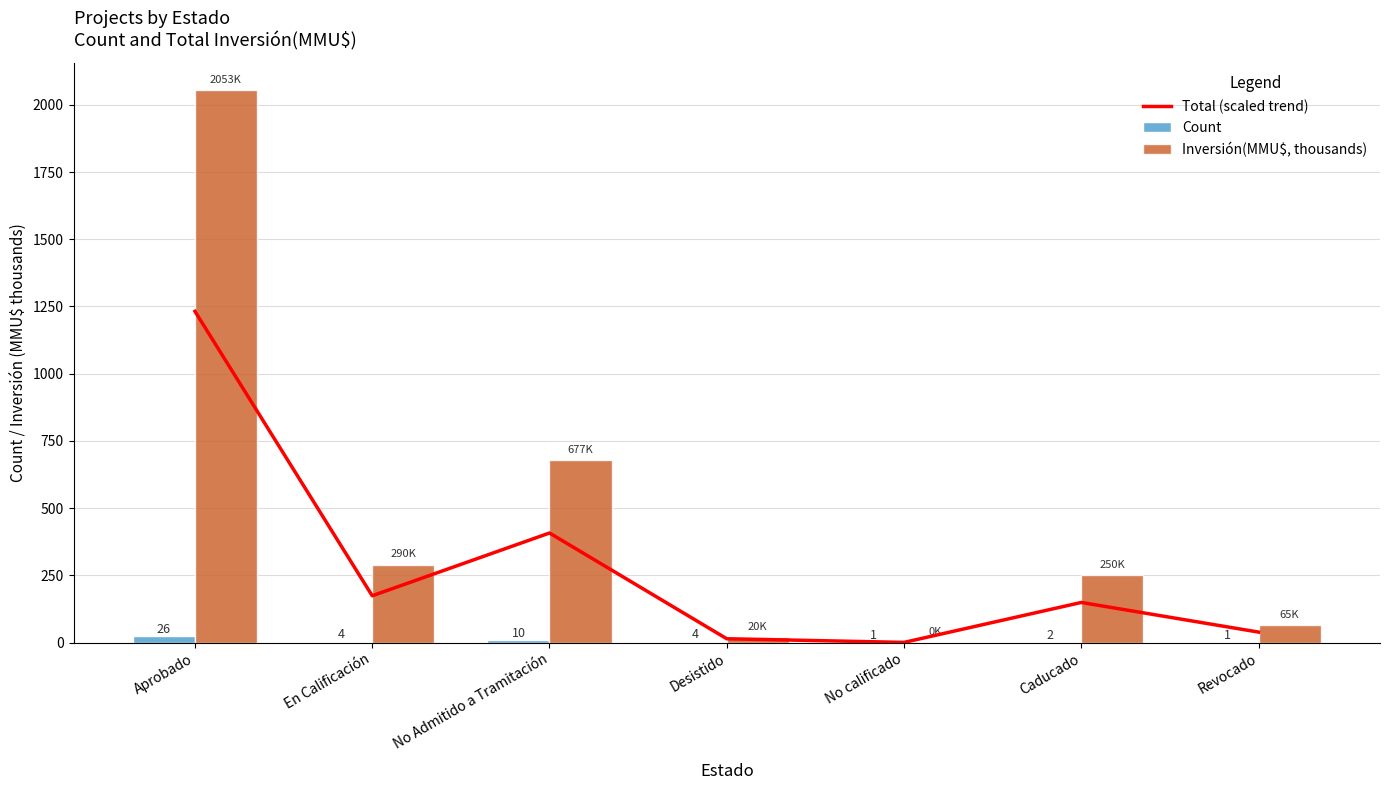

Reading right to left, what are all the values shown in this chart?

Total (scaled trend): 39.1	149.3	0.8	14.3	407.6	174.2	1232.0
Count: 1.0	2.0	1.0	4.0	10.0	4.0	26.0
Inversión(MMU$, thousands): 65.0	250.0	0.3	20.2	677.9	290.0	2053.3